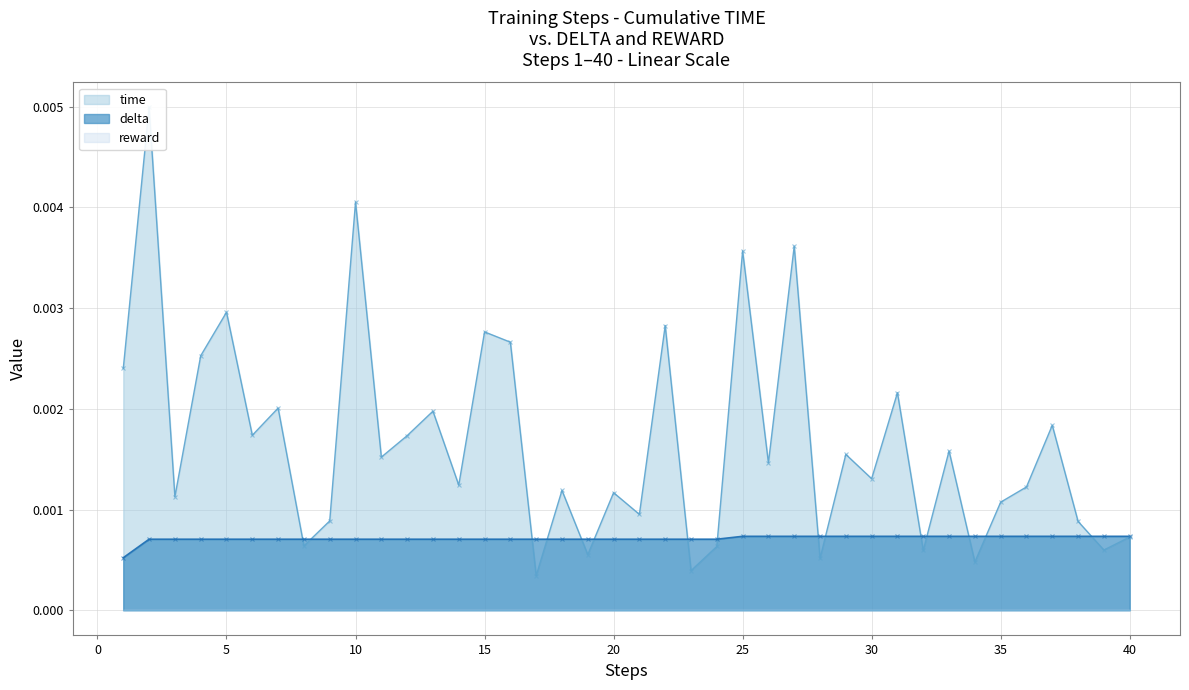

True or false: time and delta cross at least once.

True